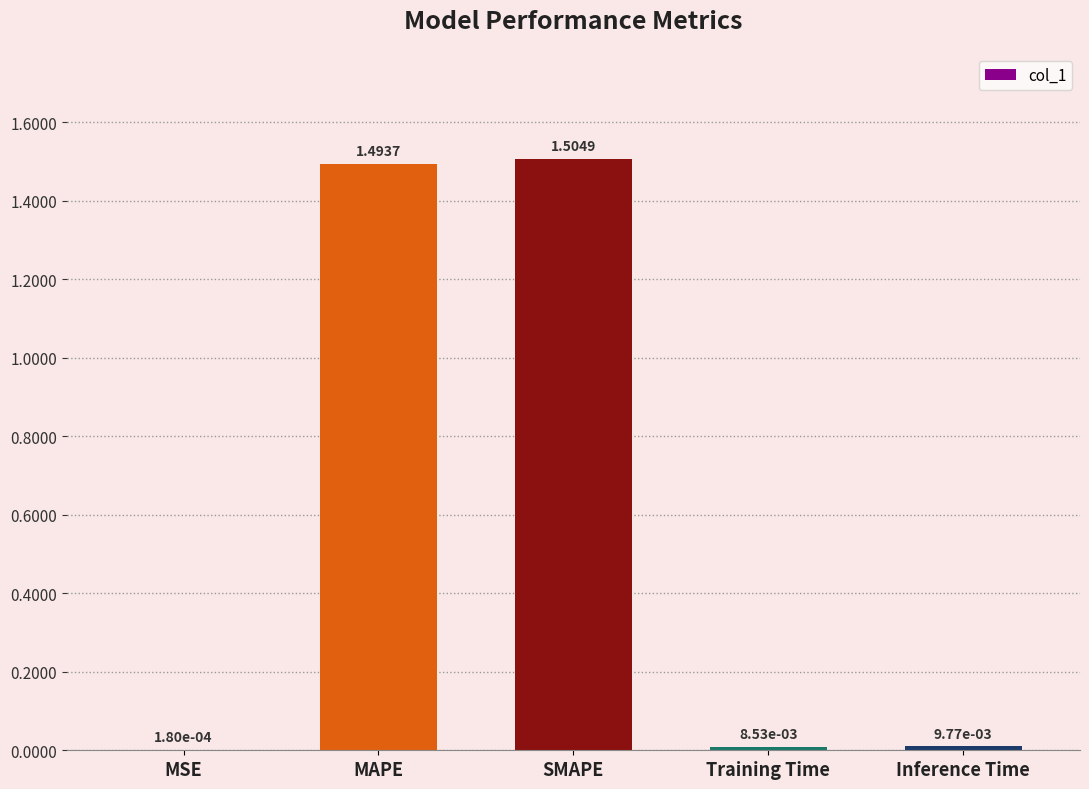

Are the bars grouped side by side (vs. stacked)?

No